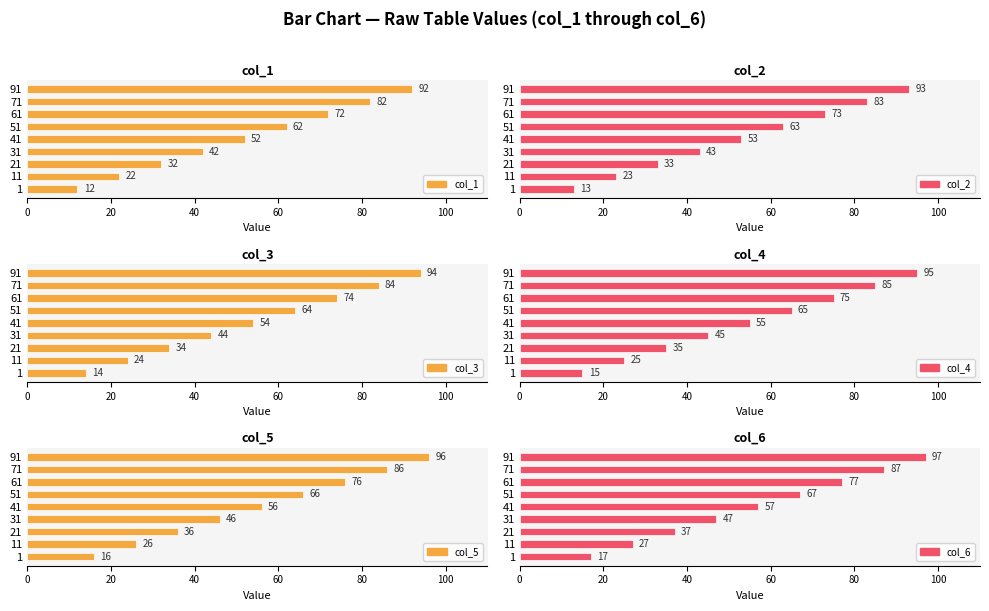

Reading left to right, extract all data points from this chart.

col_1: 12	22	32	42	52	62	72	82	92
col_2: 13	23	33	43	53	63	73	83	93
col_3: 14	24	34	44	54	64	74	84	94
col_4: 15	25	35	45	55	65	75	85	95
col_5: 16	26	36	46	56	66	76	86	96
col_6: 17	27	37	47	57	67	77	87	97